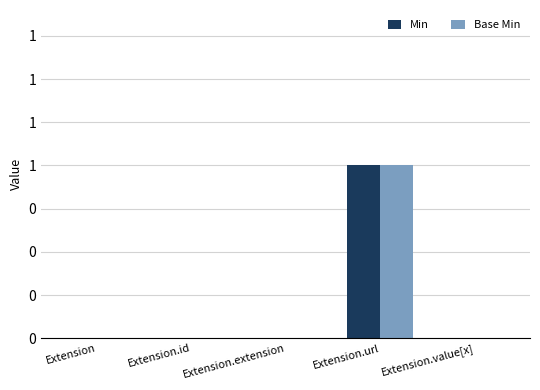

What is the label of the 5th bar from the right?

Extension